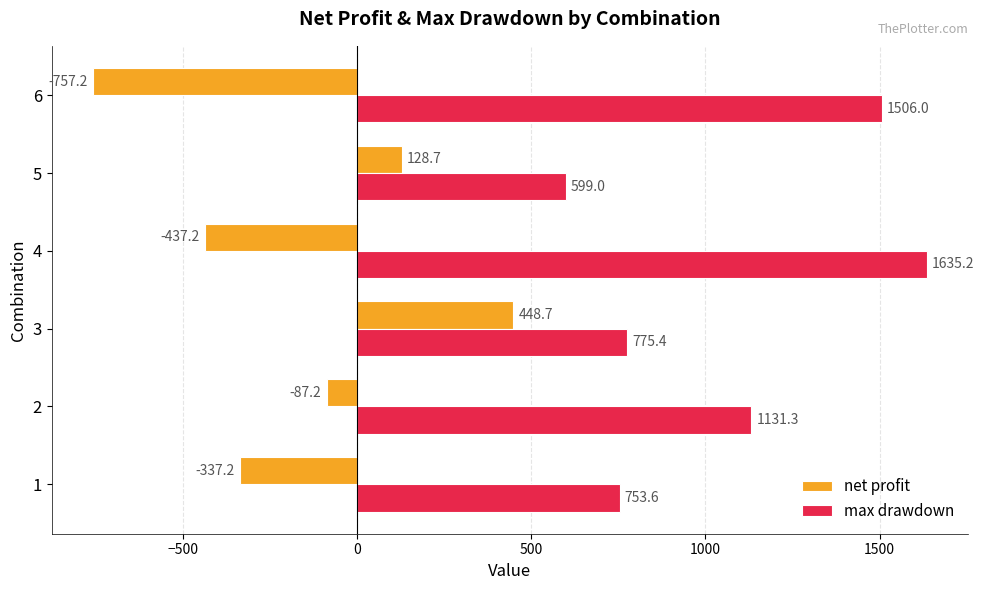

What are all the series names shown in the legend?

net profit, max drawdown